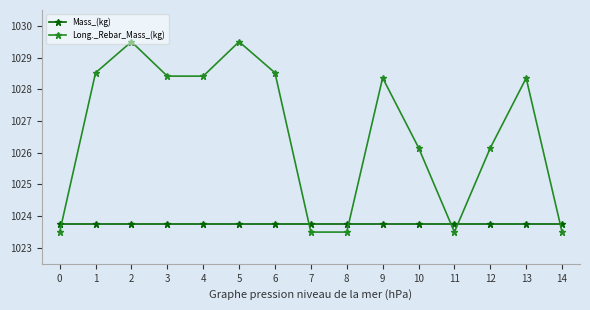

In Long._Rebar_Mass_(kg), how many points are higher than both neighbors (excluding endpoints)?

4